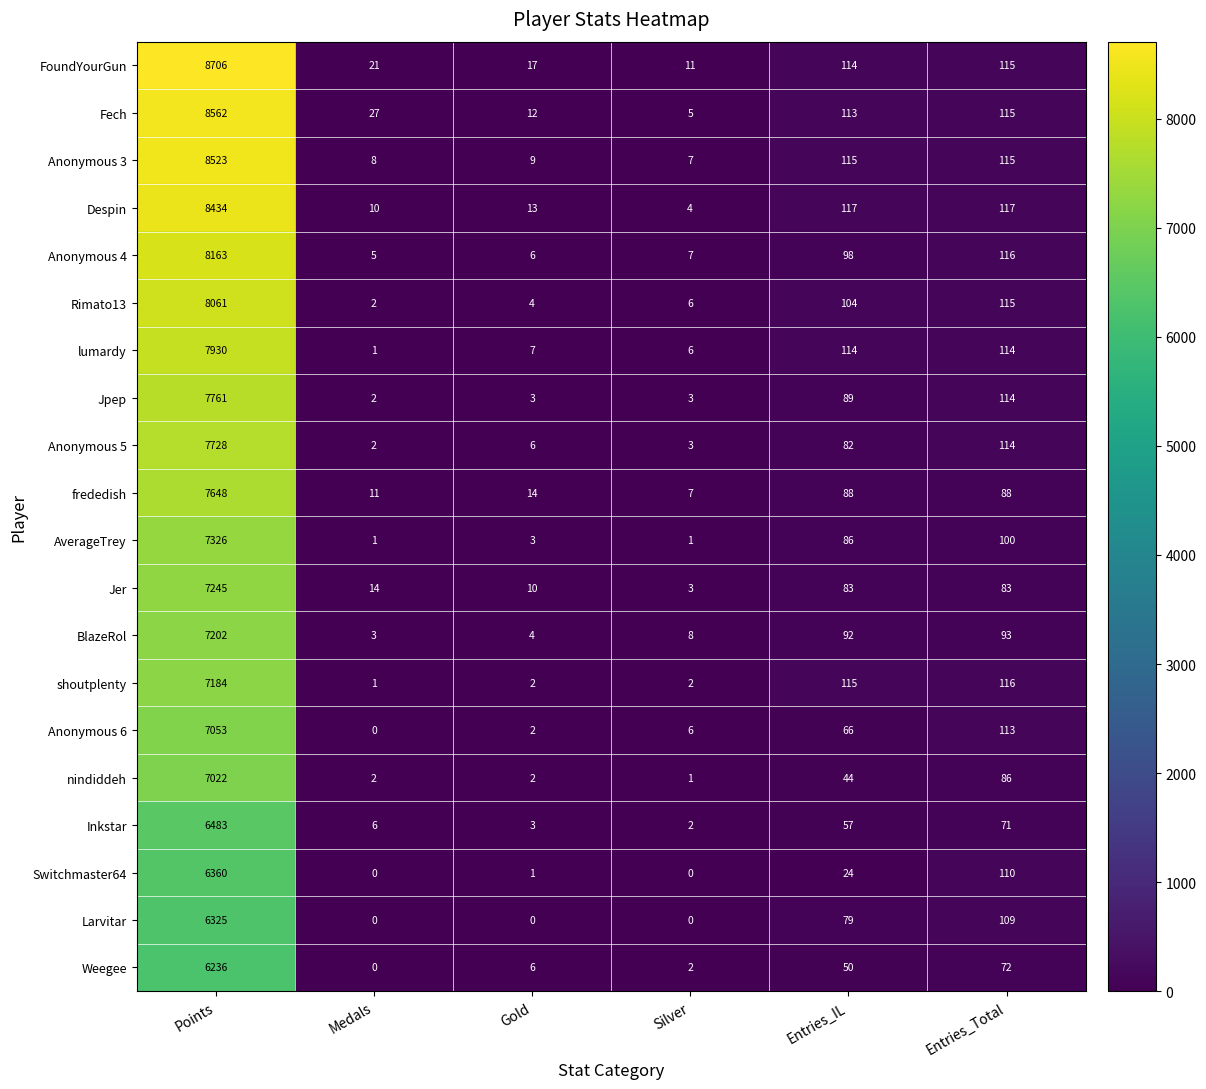

At Points, list the series in order from smallest to largest.

Weegee, Larvitar, Switchmaster64, Inkstar, nindiddeh, Anonymous 6, shoutplenty, BlazeRol, Jer, AverageTrey, frededish, Anonymous 5, Jpep, lumardy, Rimato13, Anonymous 4, Despin, Anonymous 3, Fech, FoundYourGun